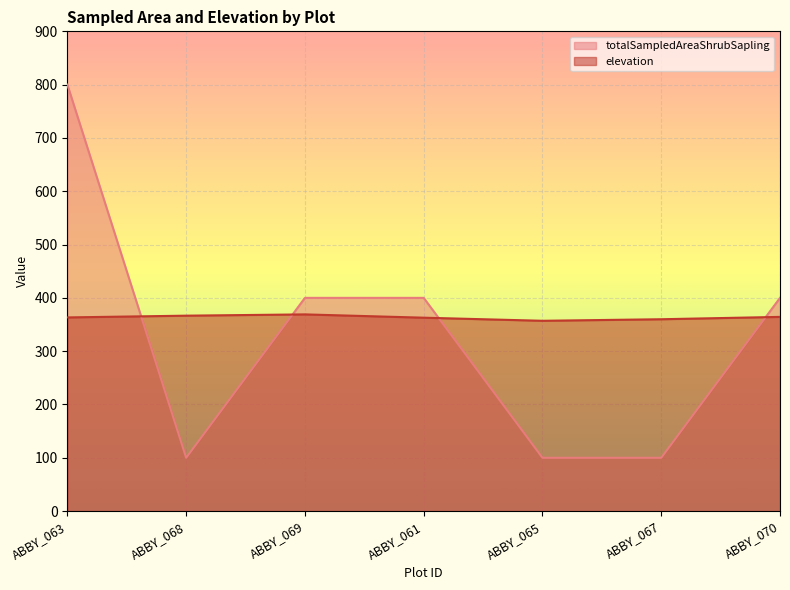

Rank the series at ABBY_067 from lowest to highest value.

totalSampledAreaShrubSapling, elevation